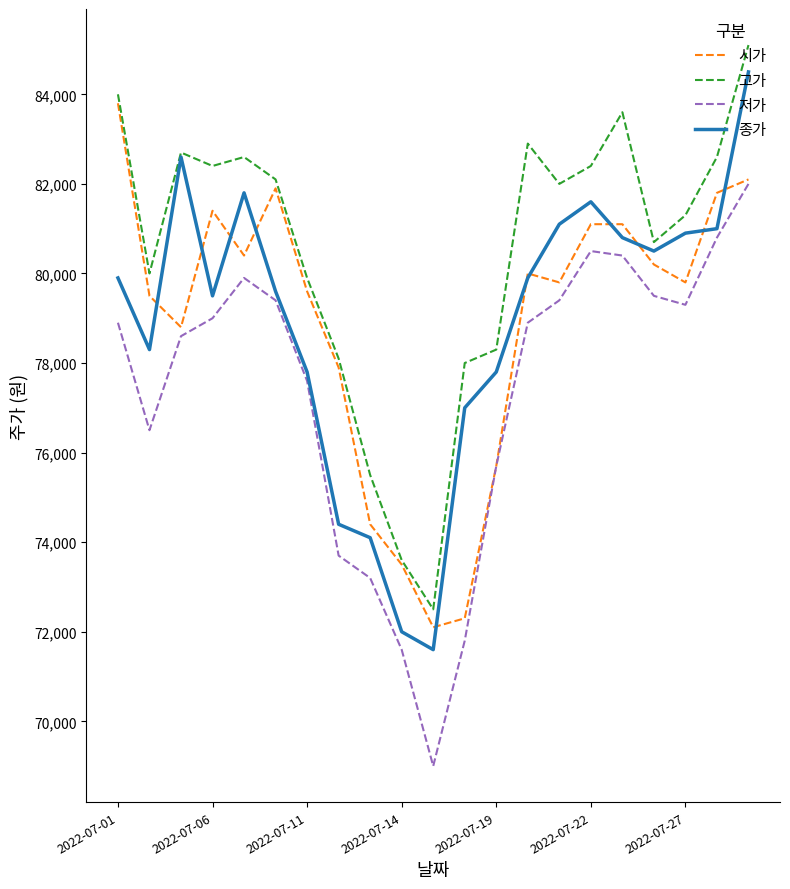

What is the smallest value displayed?

69000